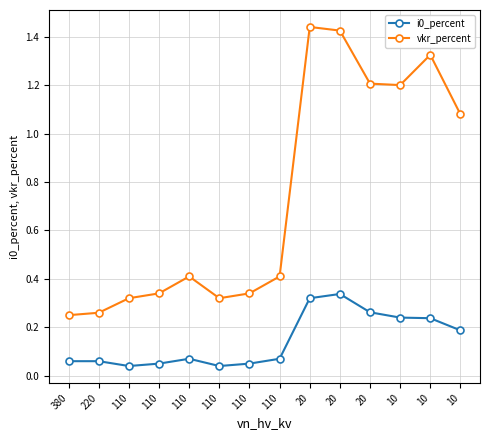

What is the spread (max minus min) of values at 20?

1.1